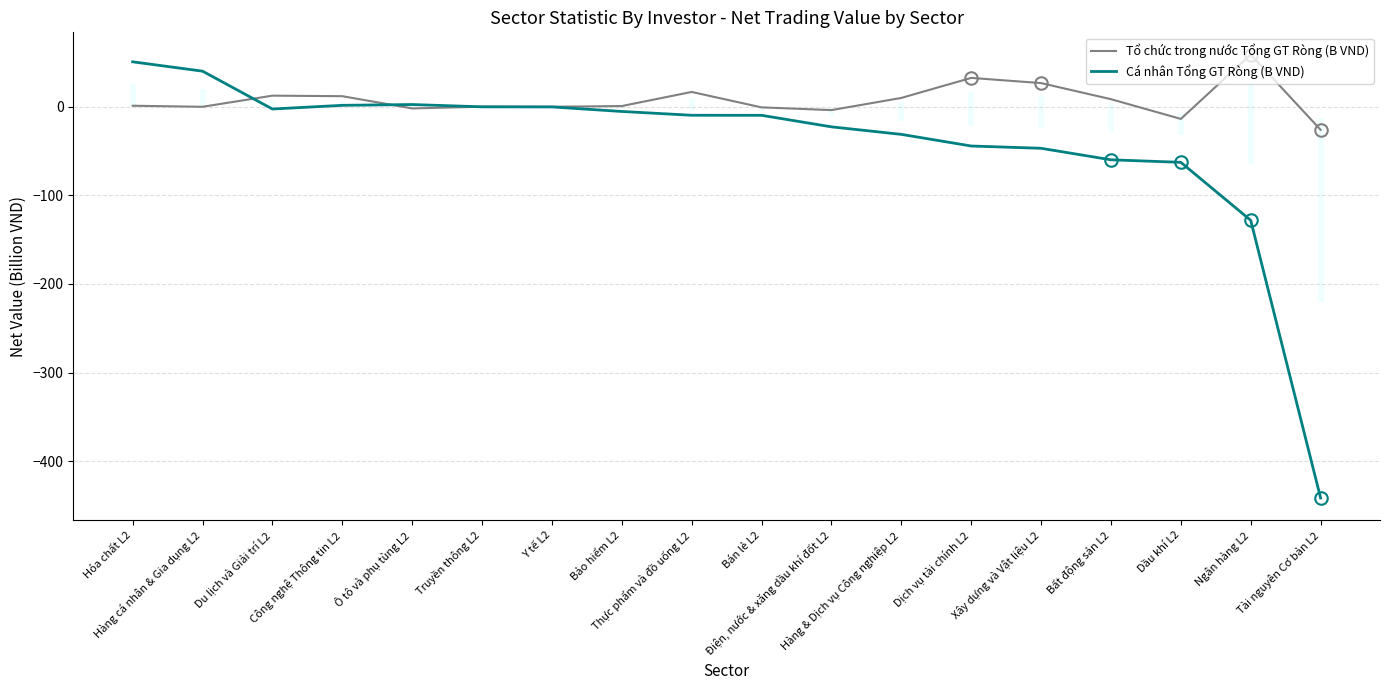

Rank the series by their maximum value, from highest to lowest.

Tổ chức trong nước Tổng GT Ròng (B VND), Cá nhân Tổng GT Ròng (B VND)